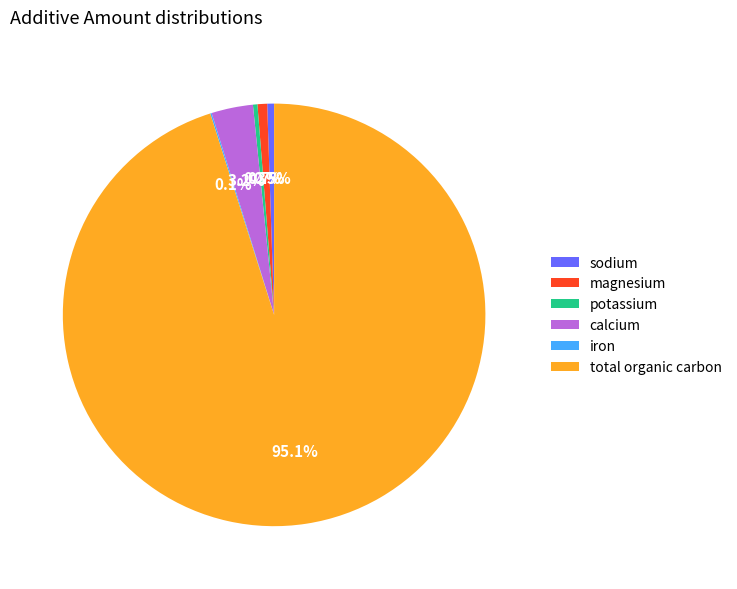

Which category has the biggest portion of the pie?

total organic carbon